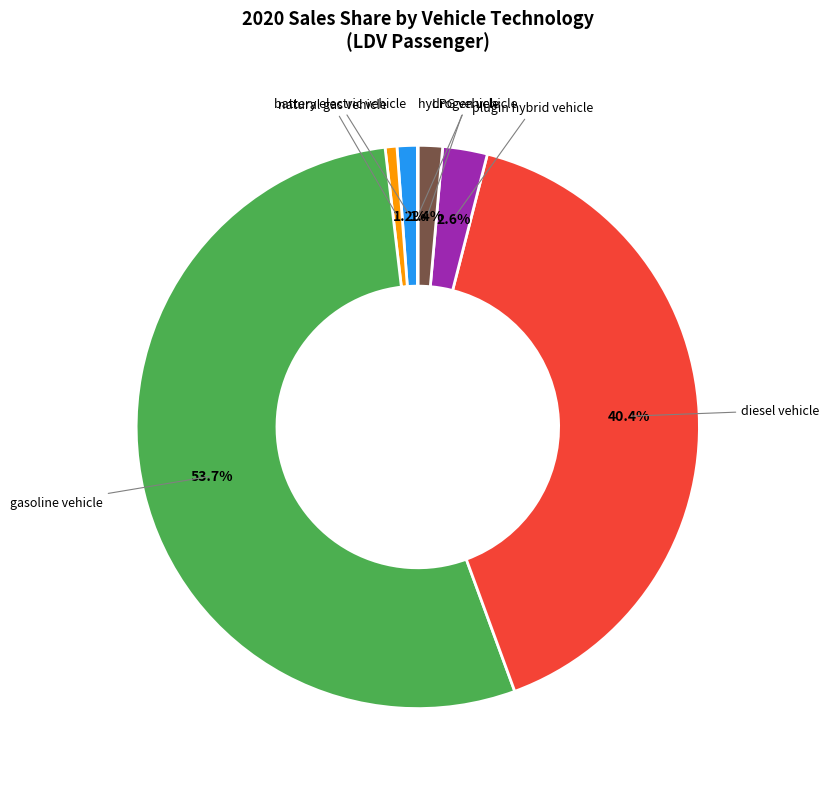

Is there any slice that represents more than half of the pie?

Yes